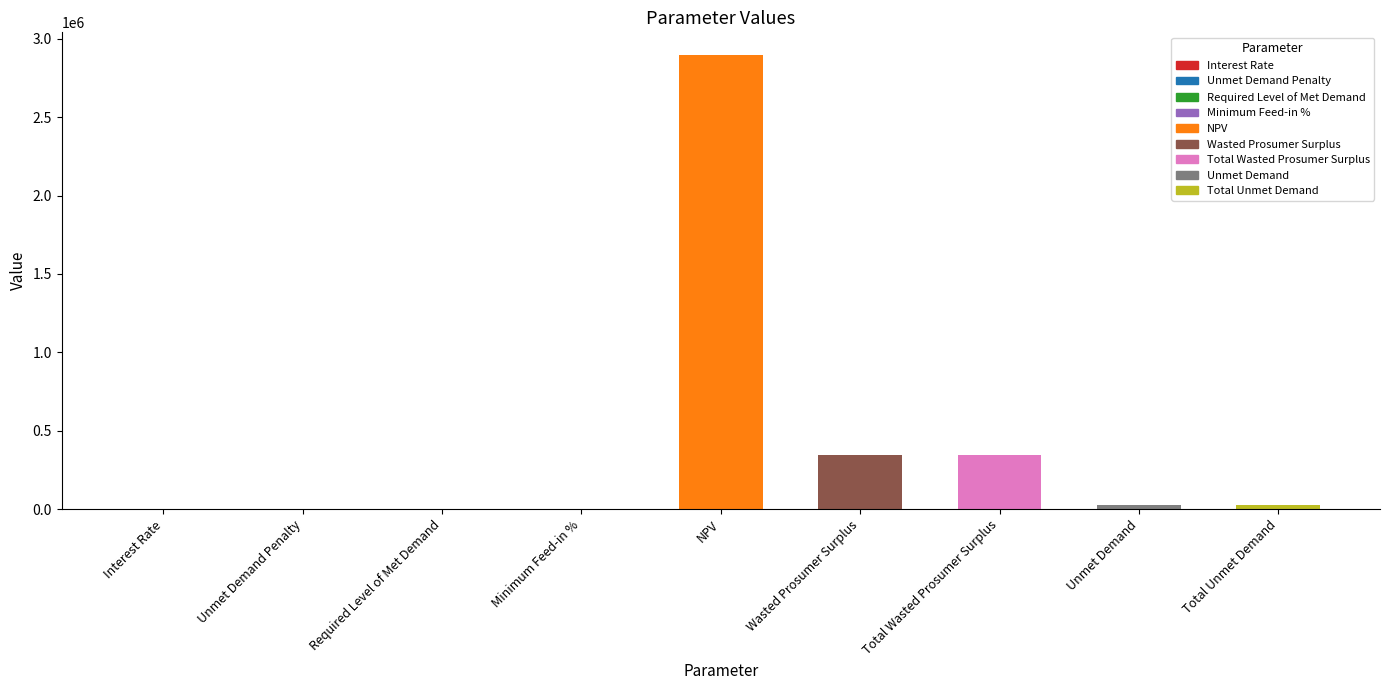

Which has a higher value, Interest Rate or NPV?

NPV